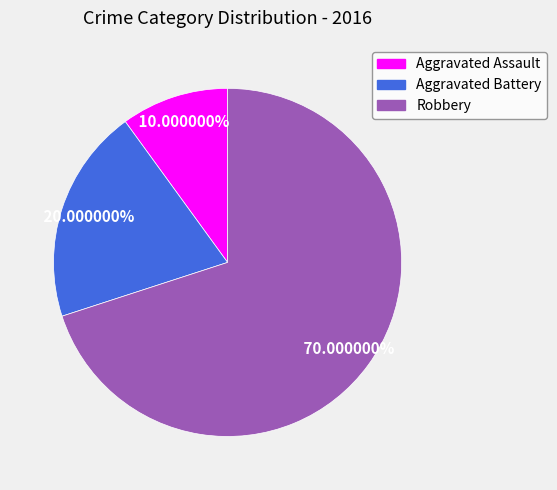

Rank the categories by value from lowest to highest.

Aggravated Assault, Aggravated Battery, Robbery